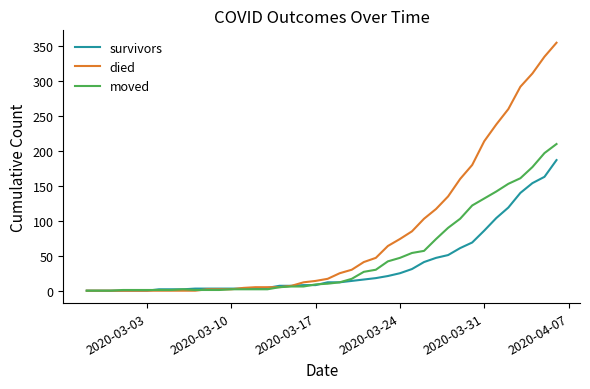

Rank the series by their maximum value, from highest to lowest.

died, moved, survivors